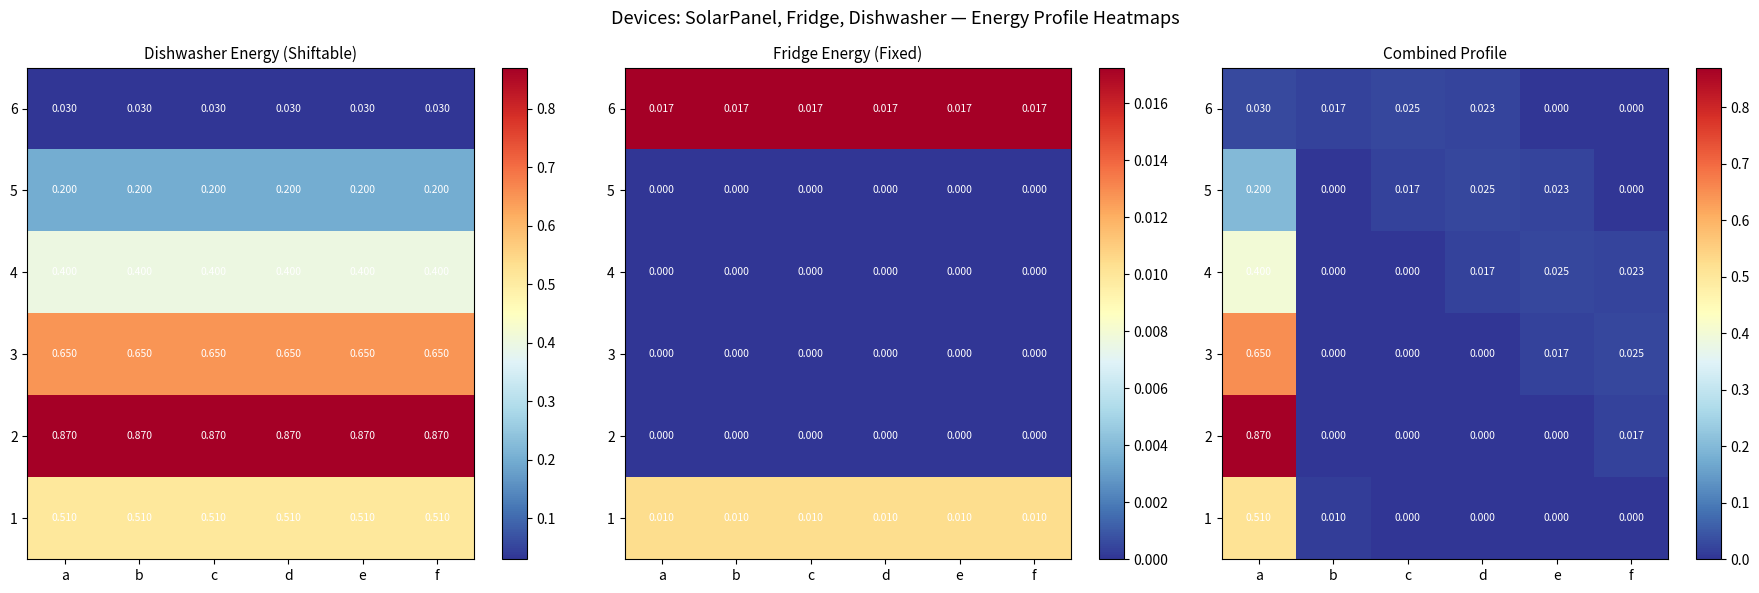

How many positive values does the 2 series have?

2